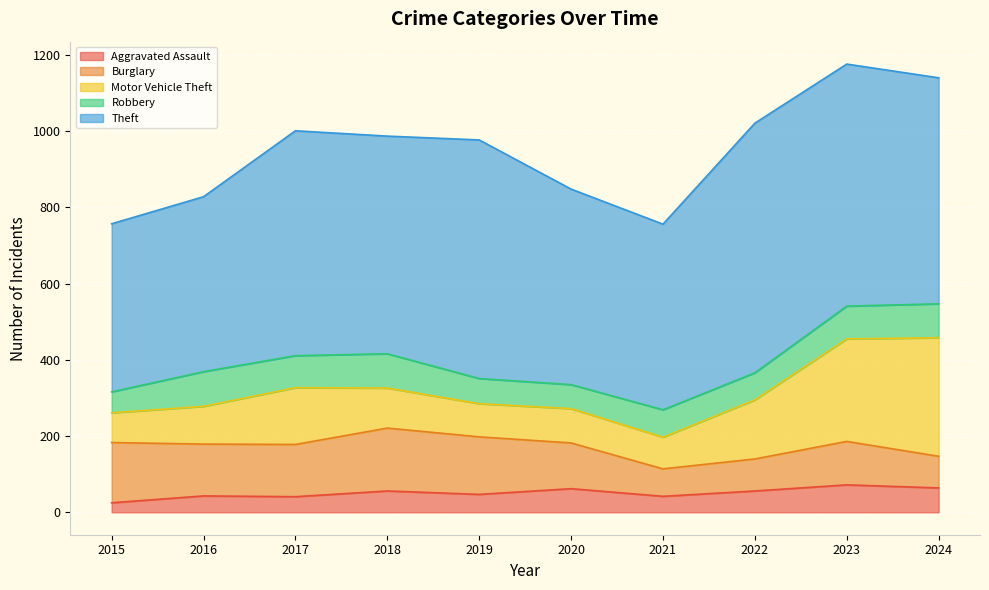

Reading right to left, extract all data points from this chart.

Aggravated Assault: 2024=64	2023=72	2022=56	2021=42	2020=62	2019=47	2018=56	2017=41	2016=43	2015=25
Burglary: 2024=83	2023=114	2022=84	2021=72	2020=120	2019=151	2018=165	2017=137	2016=136	2015=158
Motor Vehicle Theft: 2024=311	2023=269	2022=155	2021=83	2020=90	2019=87	2018=105	2017=149	2016=99	2015=78
Robbery: 2024=89	2023=86	2022=71	2021=72	2020=63	2019=66	2018=90	2017=84	2016=91	2015=55
Theft: 2024=593	2023=635	2022=655	2021=487	2020=513	2019=626	2018=571	2017=590	2016=459	2015=441